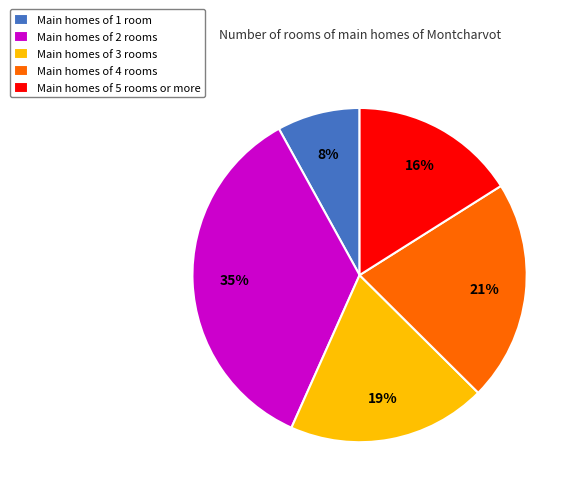

To the nearest percent, what is the average slice percentage?

20%